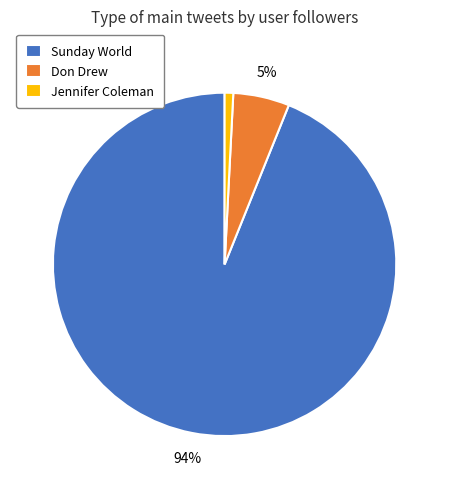

True or false: Sunday World accounts for 94% of the total.

True